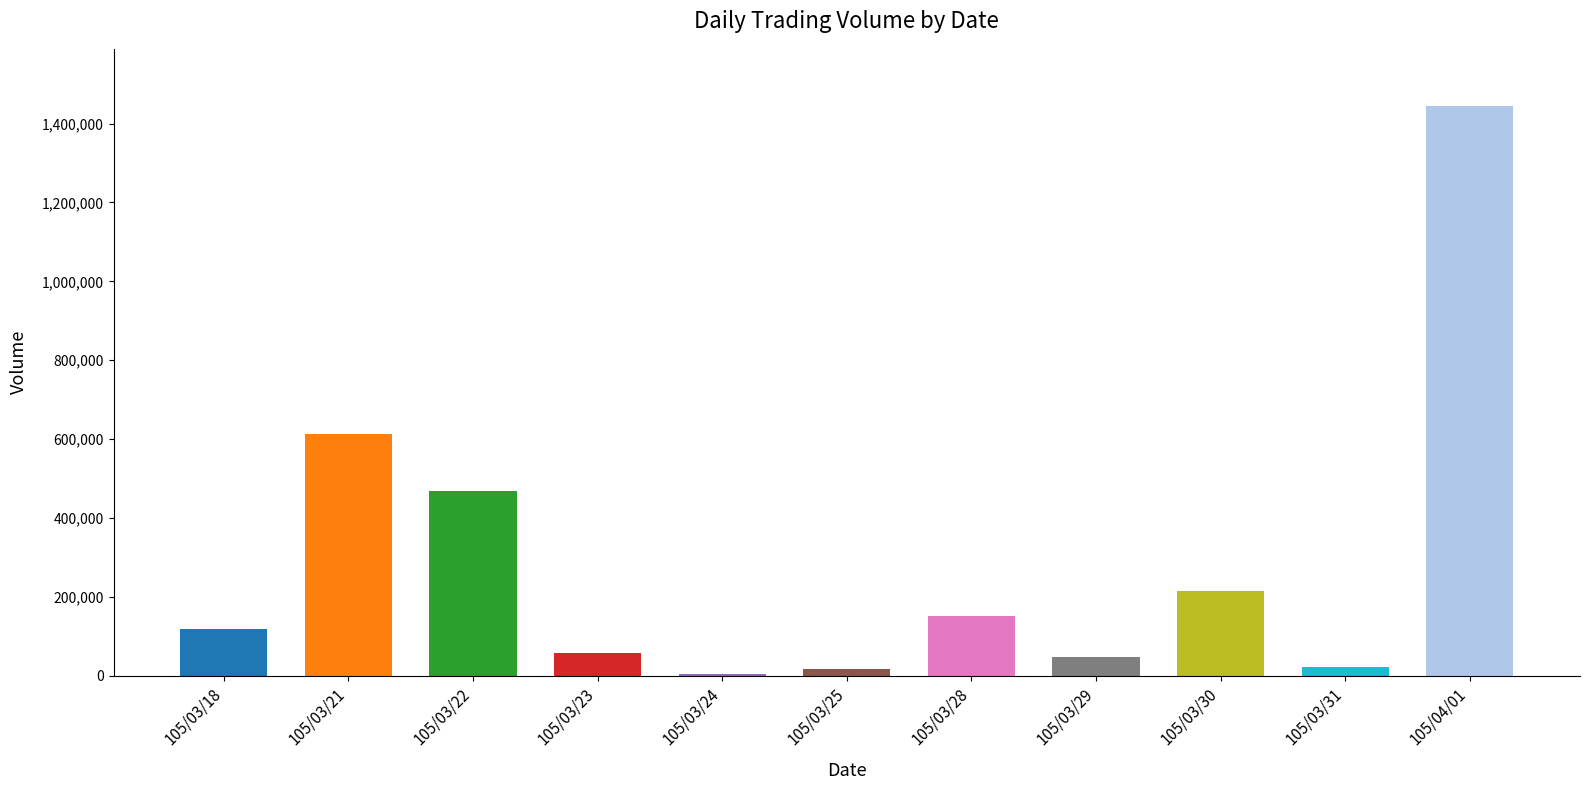

Is it true that the value at 105/03/18 is 118000?

True